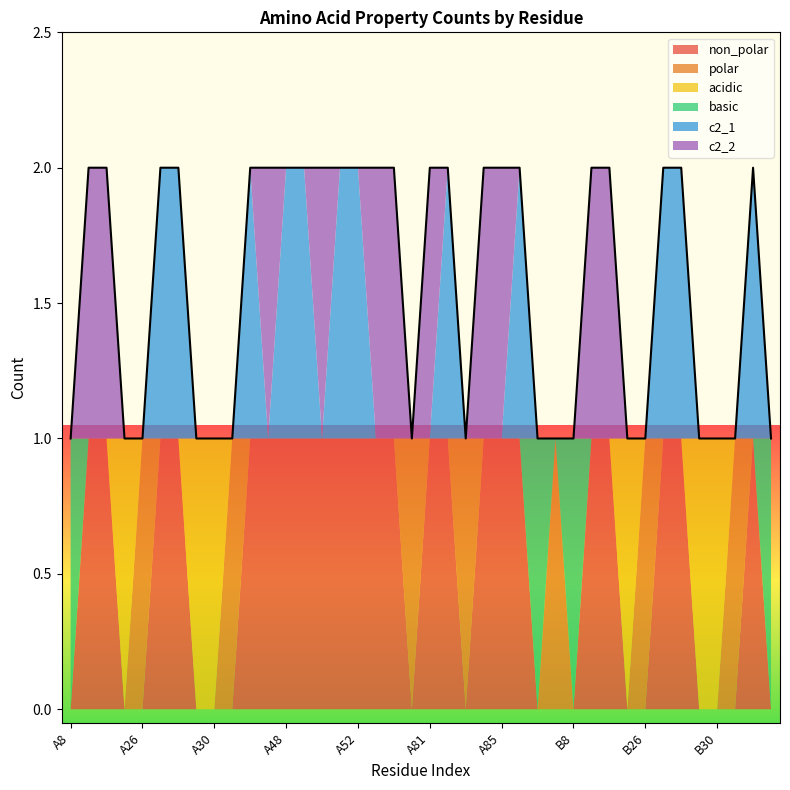

Rank the categories by non_polar value from highest to lowest.

A23, A24, A27, A28, A32, A47, A48, A49, A50, A51, A52, A54, A76, A81, A82, A84, A85, A86, B23, B24, B27, B28, B32, A8, A25, A26, A29, A30, A31, A80, A83, A87, A88, B8, B25, B26, B29, B30, B31, B45